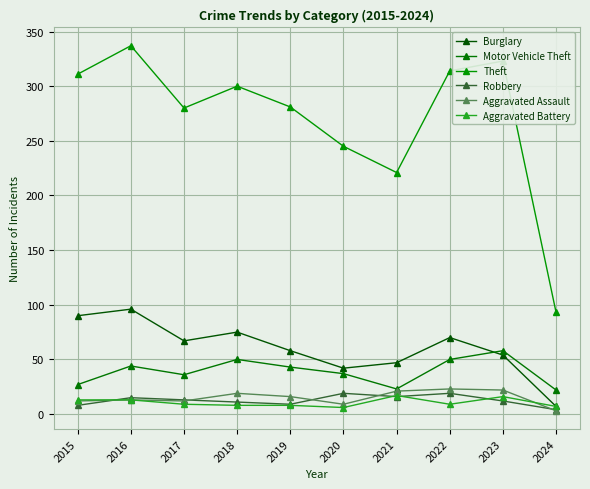

Which series has the largest range (max minus min)?

Theft